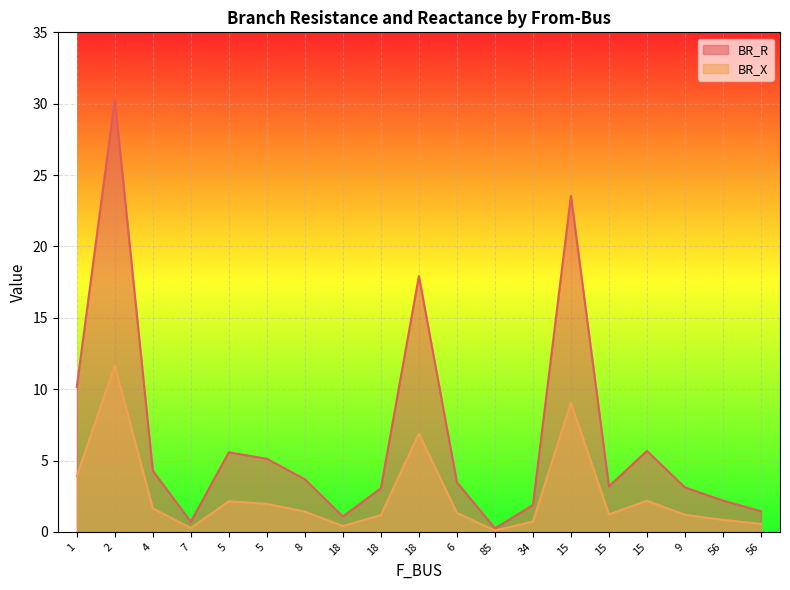

Which series has the largest total across all categories?

BR_R